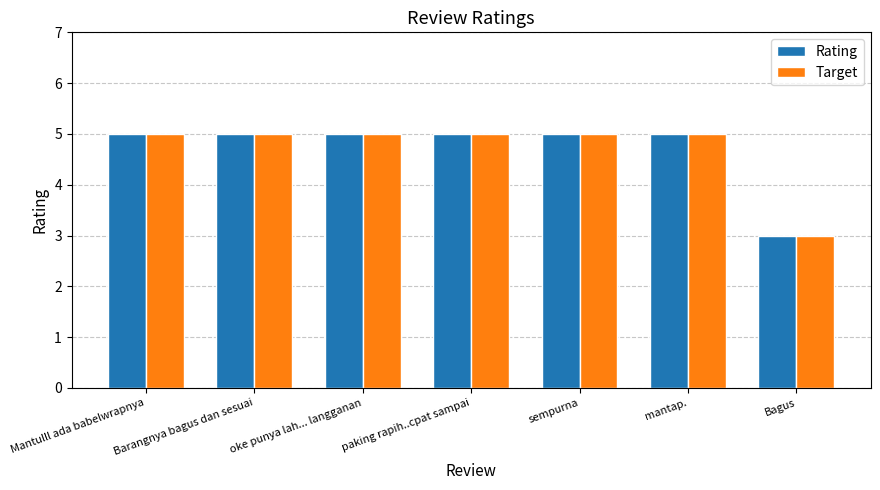

The value of Target at Mantulll ada babelwrapnya is 5. True or false?

True